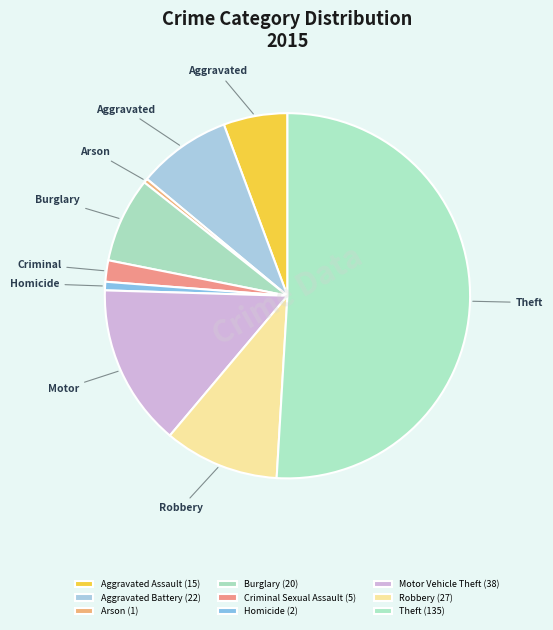

Does any single category account for the majority?

Yes